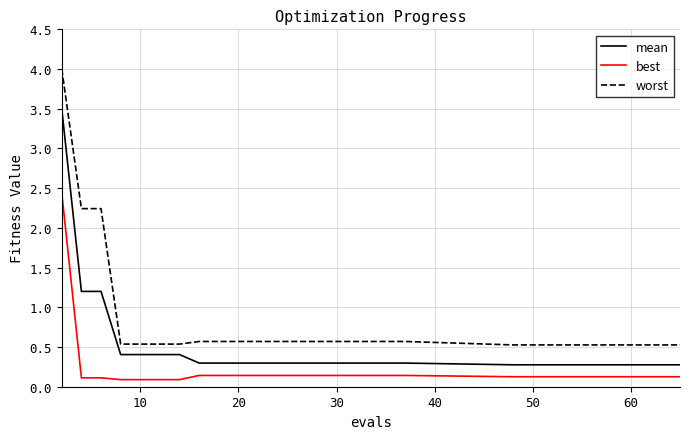

What is the average value of the best series?

0.2